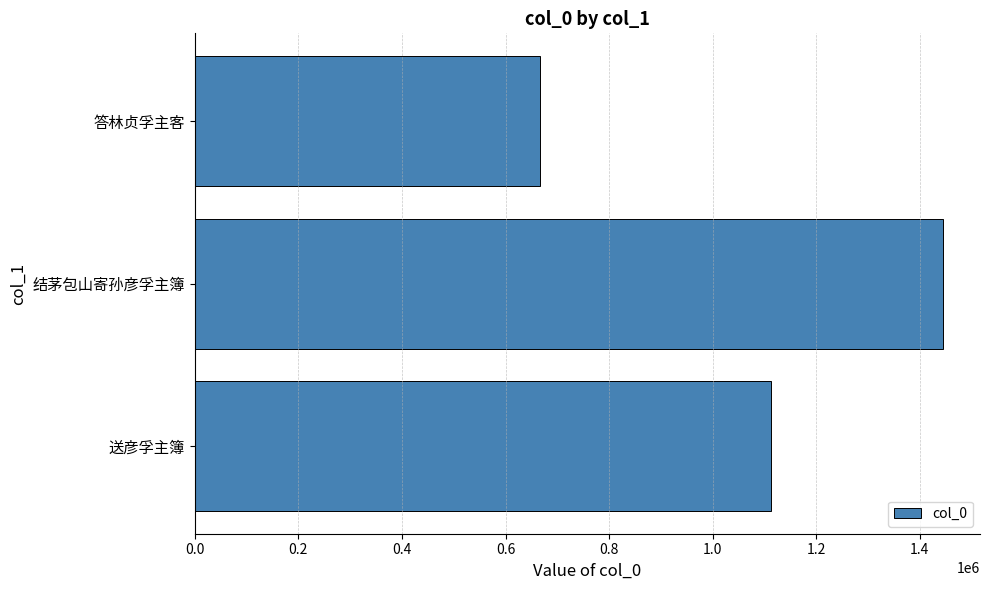

Reading bottom to top, list all the values displayed in this chart.

1112084	1443899	665776